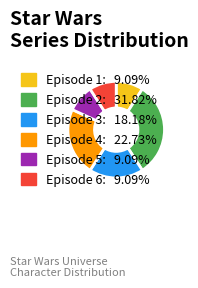

Is there any slice that represents more than half of the pie?

No